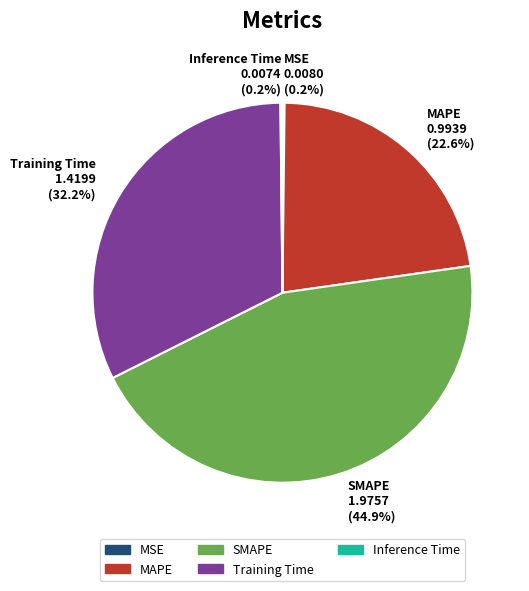

Does any single category account for the majority?

No